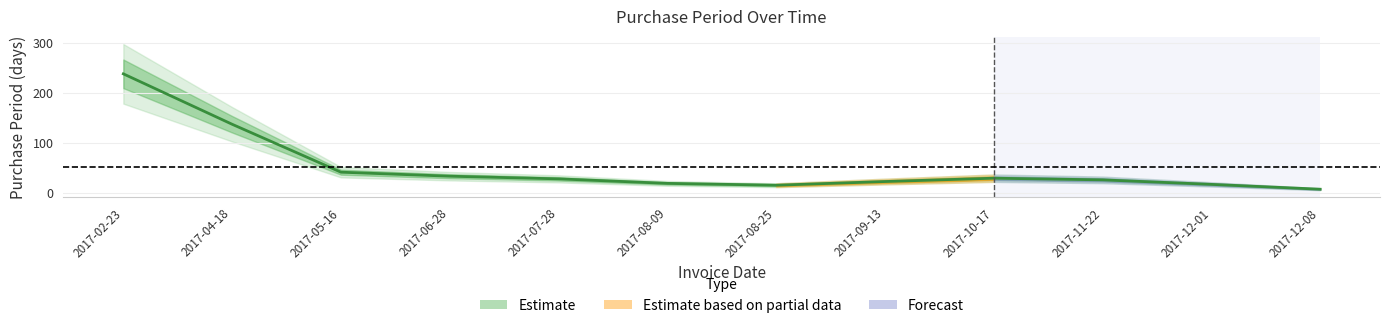

What is the change in value from 2017-06-28 to 2017-11-22?

-7